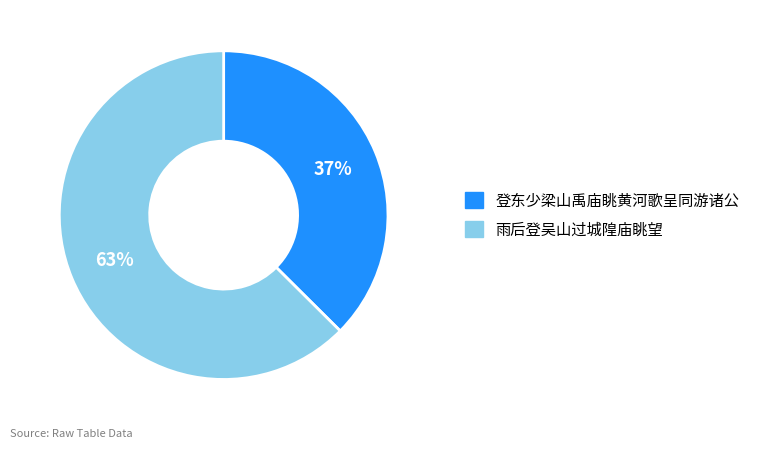

Which slice is the smallest?

登东少梁山禹庙眺黄河歌呈同游诸公